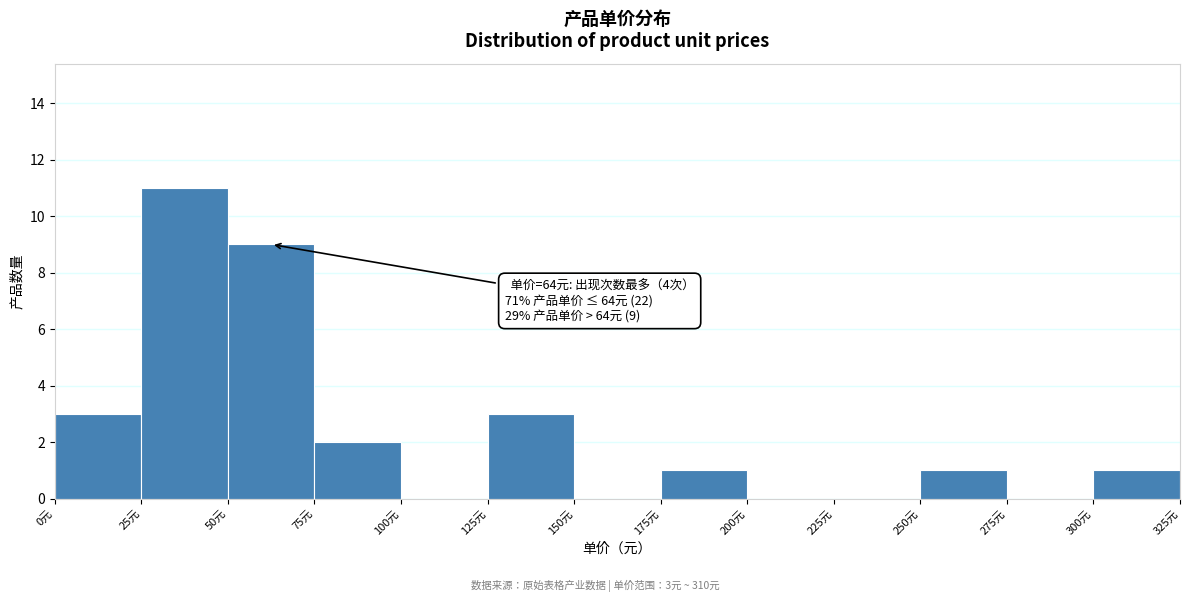

Over which range of the x-axis is the bar tallest?

25 to 50